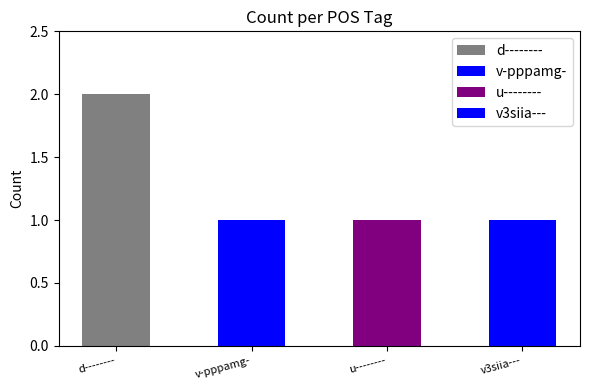

What value does the data have at v-pppamg-?

1